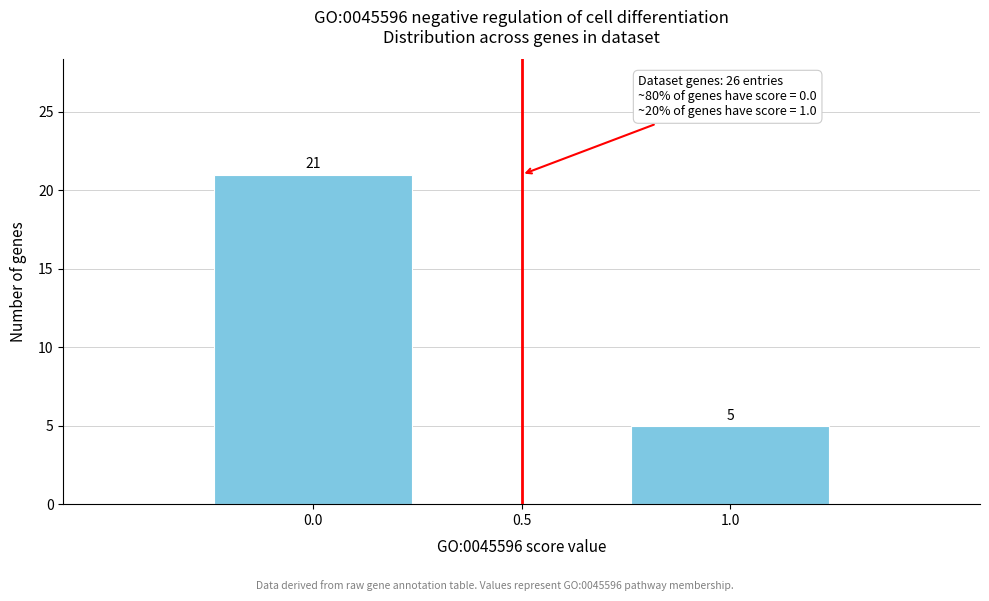

Which range on the x-axis has the tallest bar?

-0.25 to 0.25